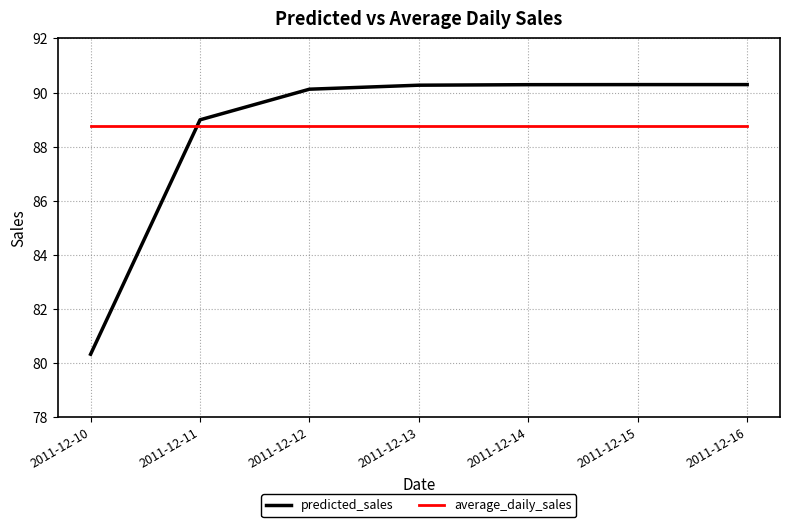

Which series ends up on top after the final intersection of predicted_sales and average_daily_sales?

predicted_sales